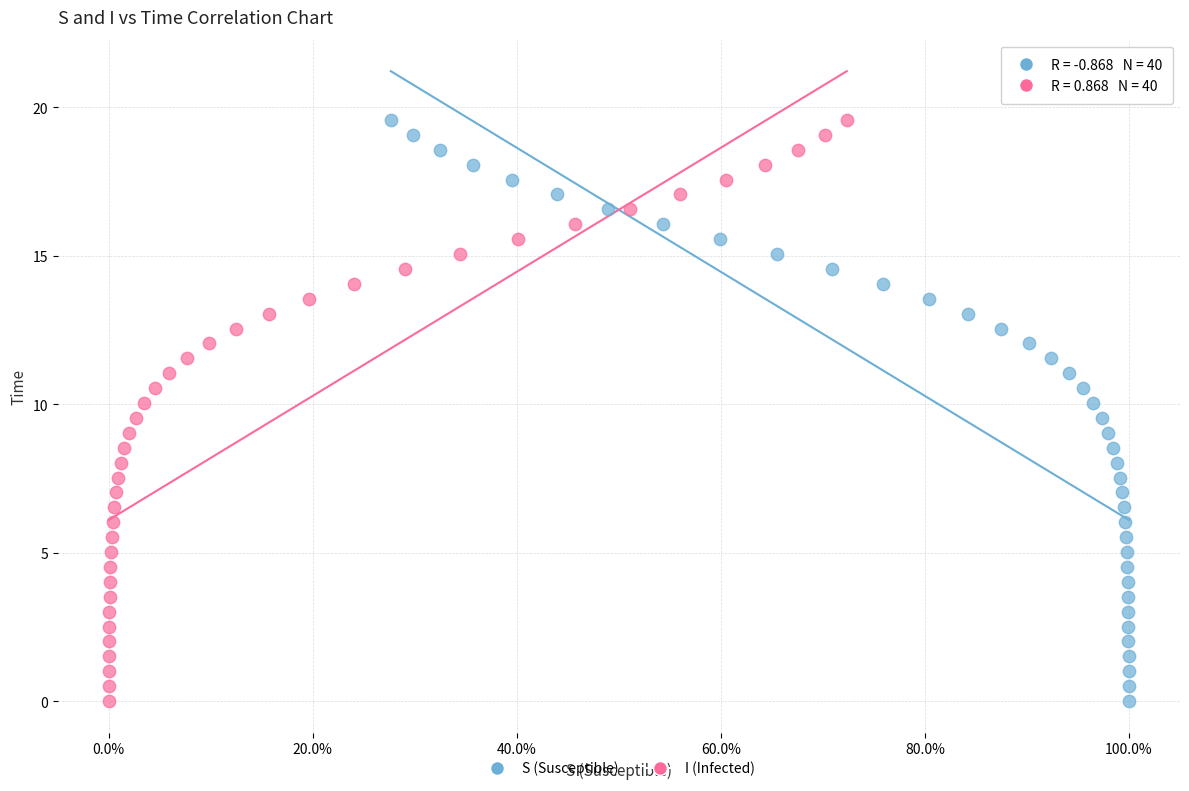

What are all the series names shown in the legend?

S (Susceptible), I (Infected)